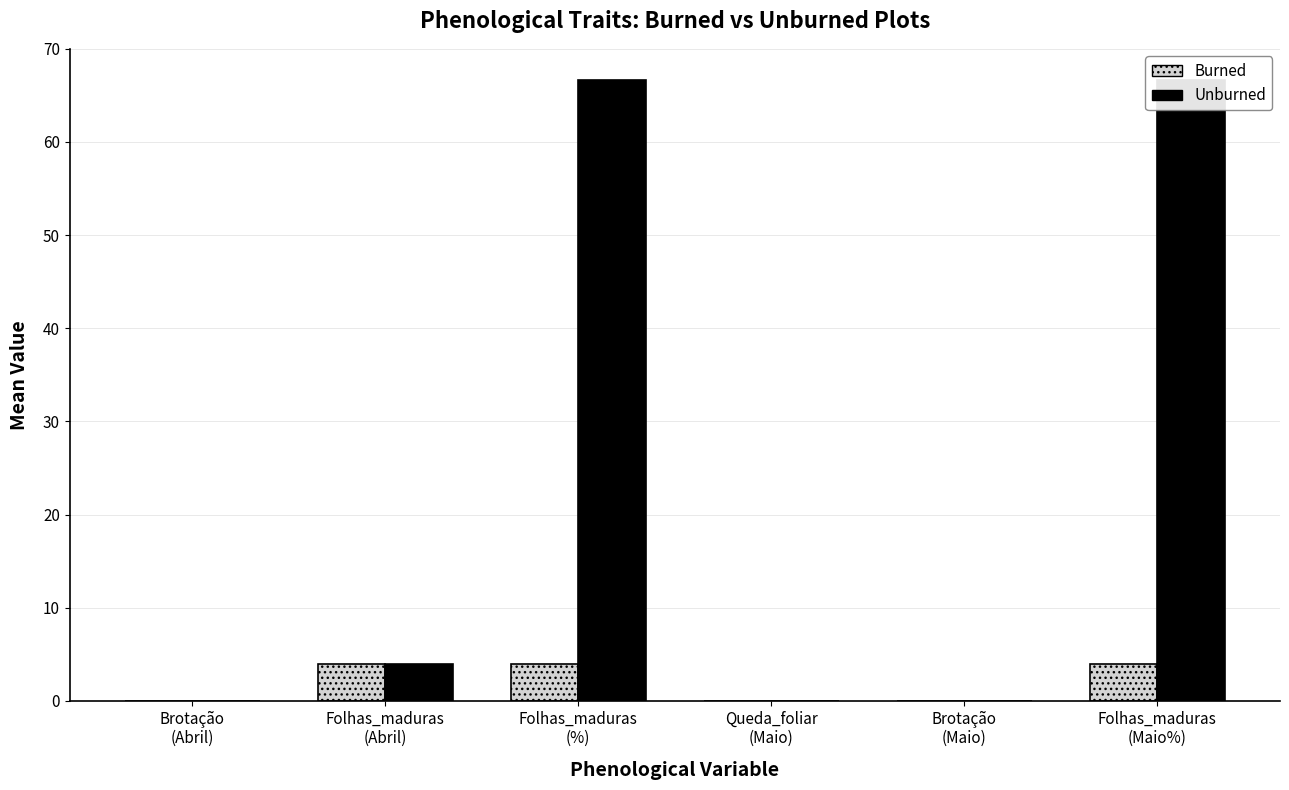

What is the value of the Unburned bar at the 6th from the left?

66.7